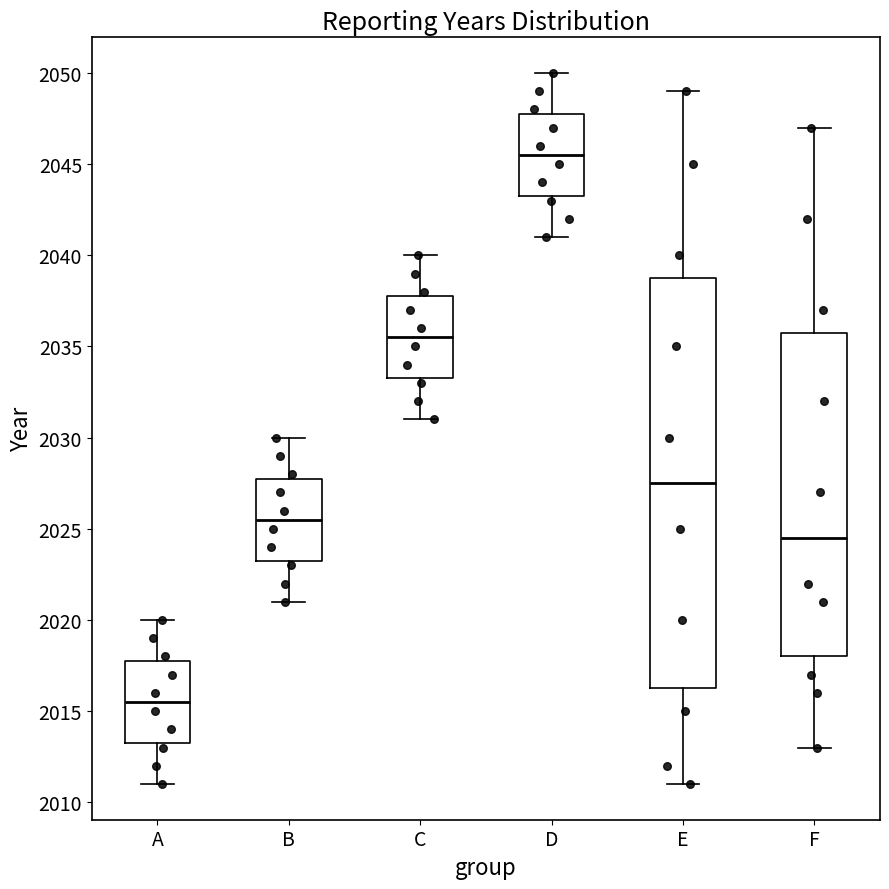

Which box is the tallest, from its lower edge to its upper edge?

E